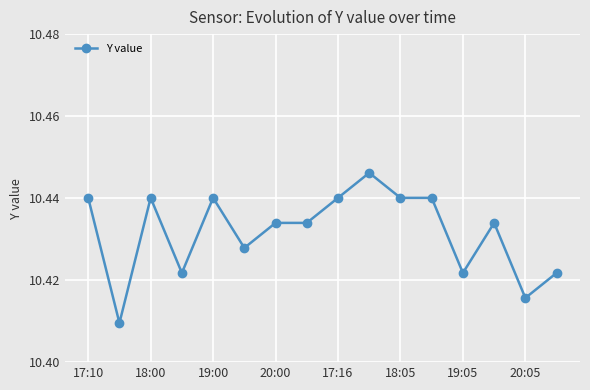

True or false: there are more than 2 points higher than both neighbors.

True